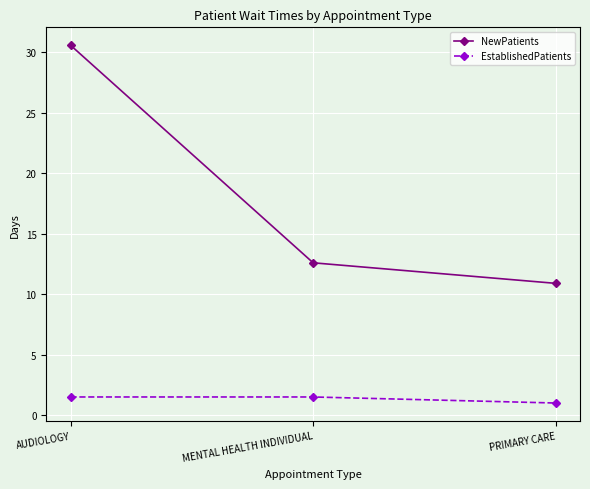

At PRIMARY CARE, list the series in order from largest to smallest.

NewPatients, EstablishedPatients